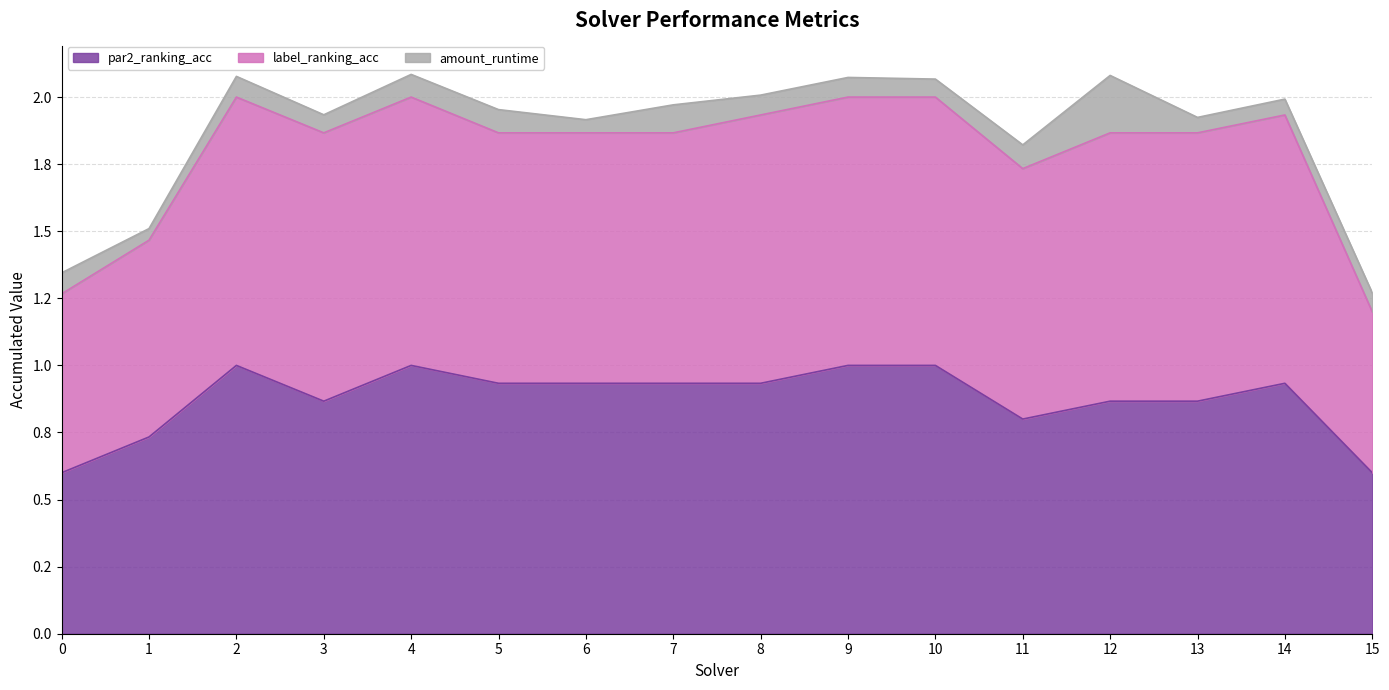

How many interior local peaks does the par2_ranking_acc series have?

3